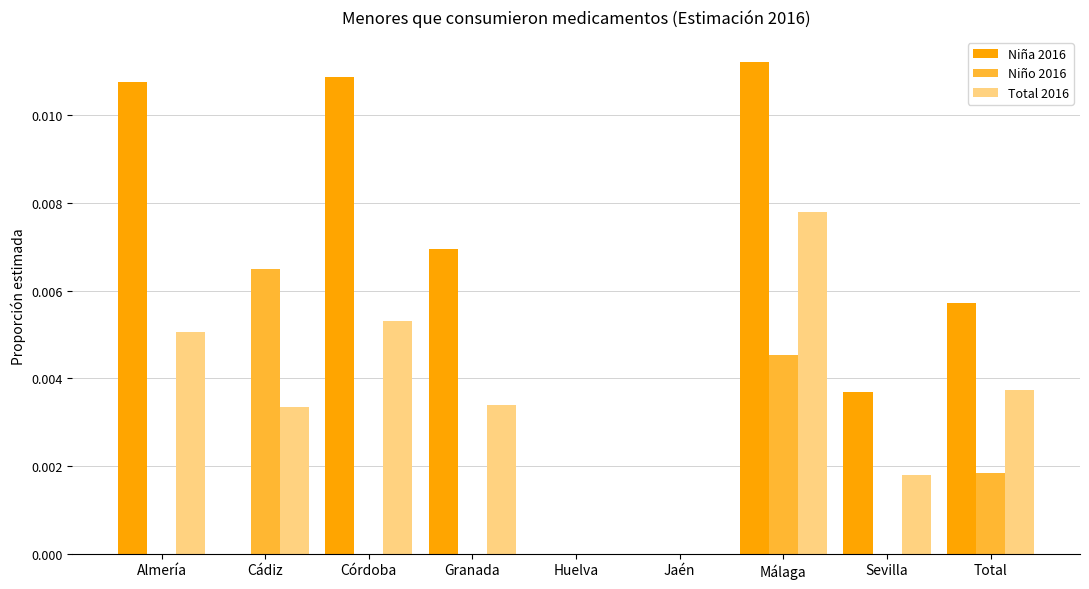

Which label corresponds to the largest value in the chart?

Málaga